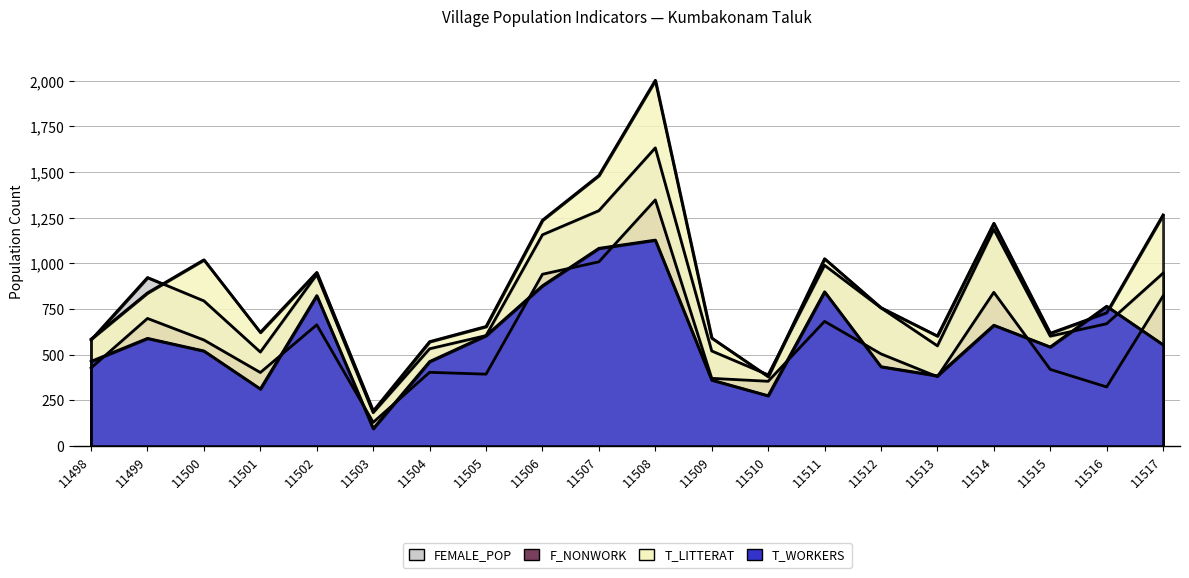

Which has a higher value, 11510 or 11501?

11501